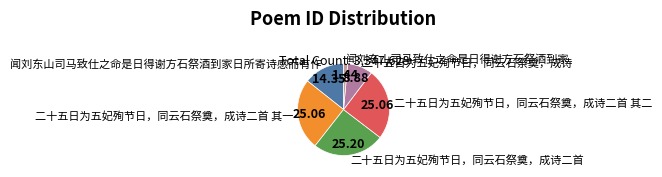

Is it true that 二十五日为五妃殉节日，同云石祭奠，成诗 is 9% of the pie?

True